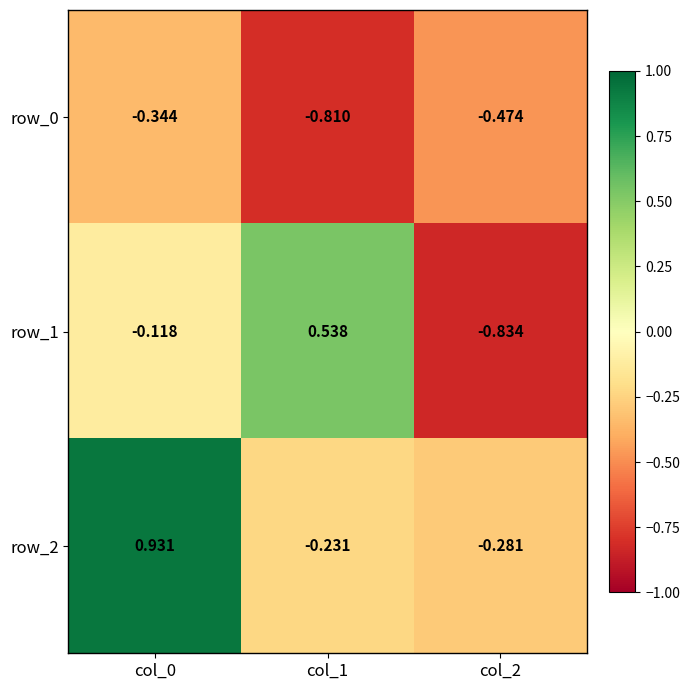

Is the value of row_0 at col_2 greater than the value of row_1 at col_1?

No